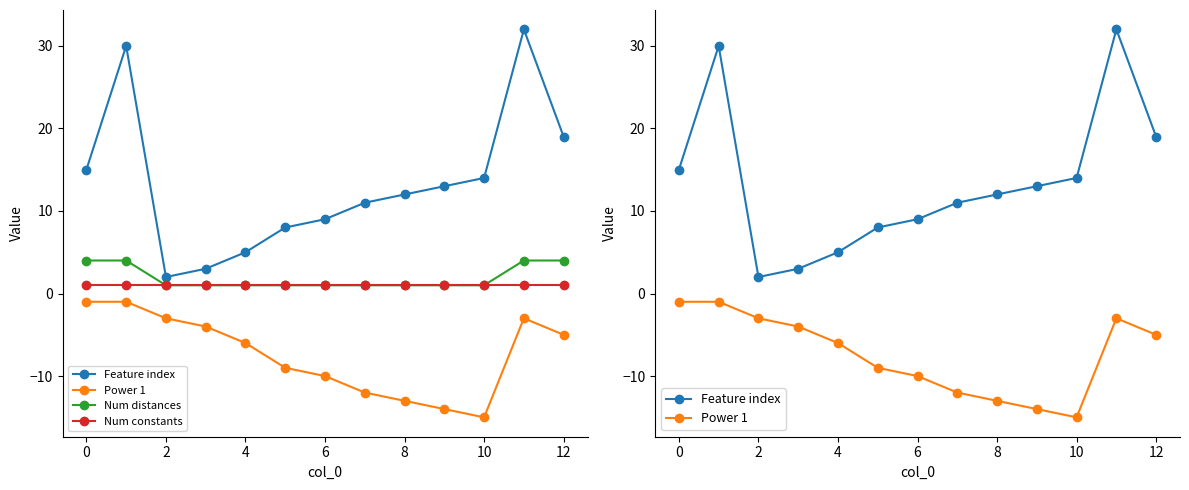

What is the difference between the second highest and minimum values in the Feature index series?

28